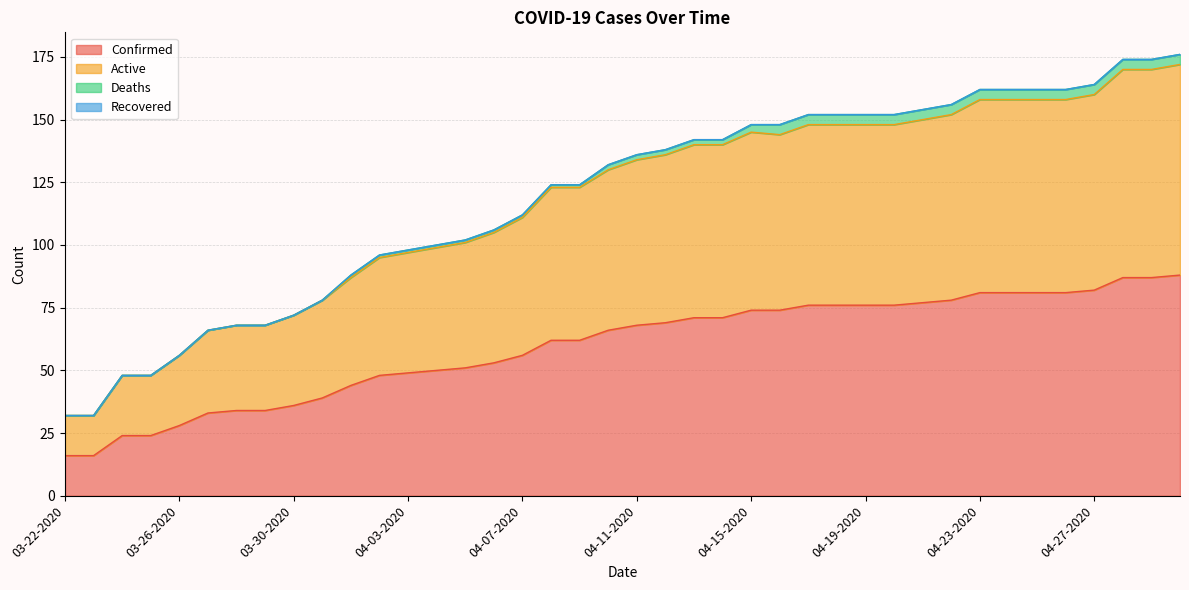

Which series has the largest total across all categories?

Active